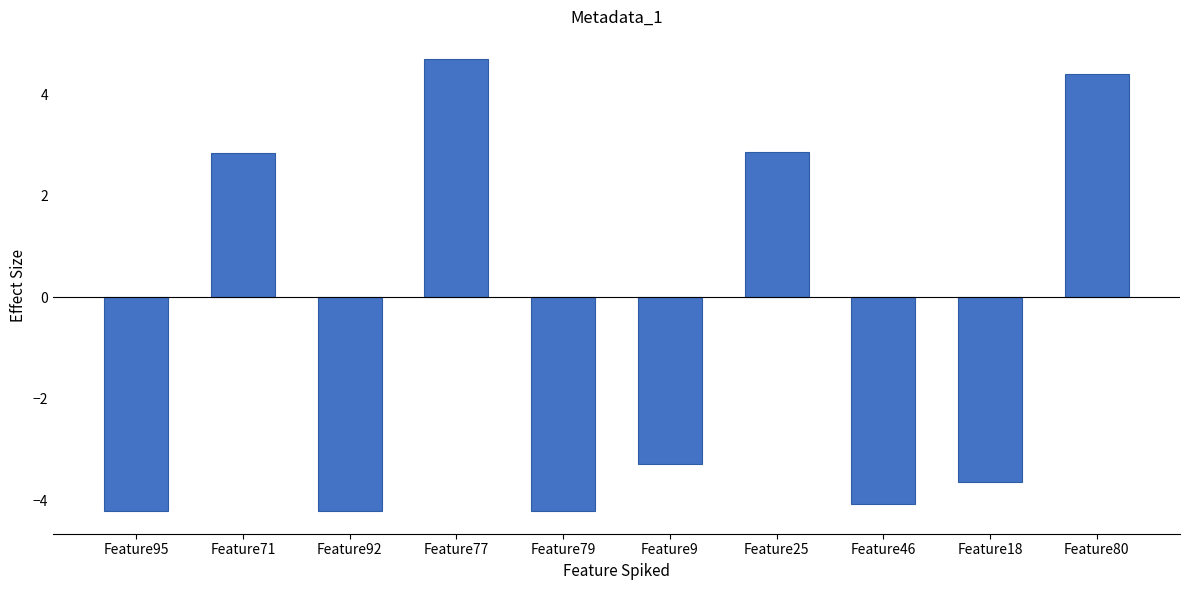

Does the chart contain stacked bars?

No